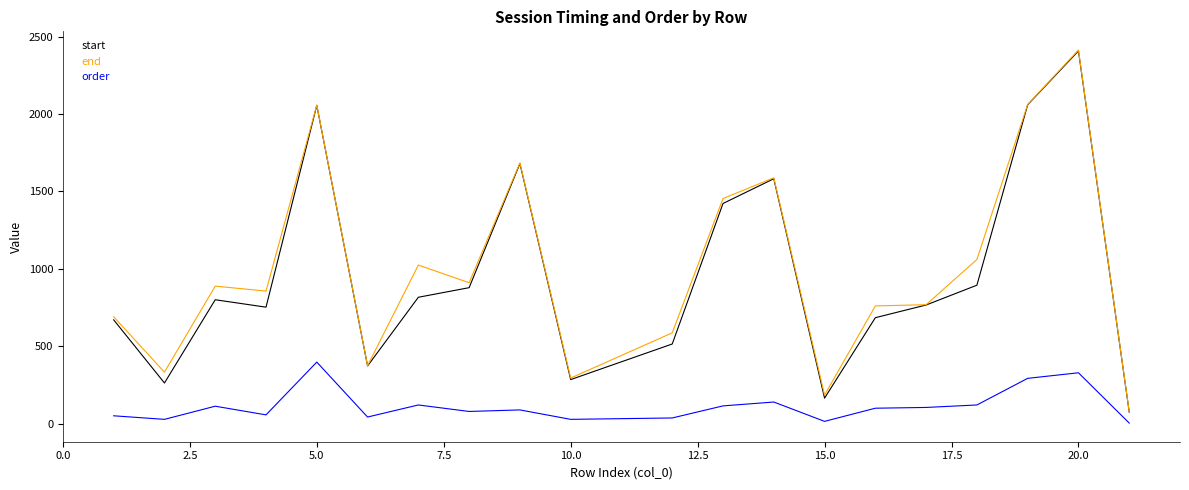

What is the smallest value displayed?

3